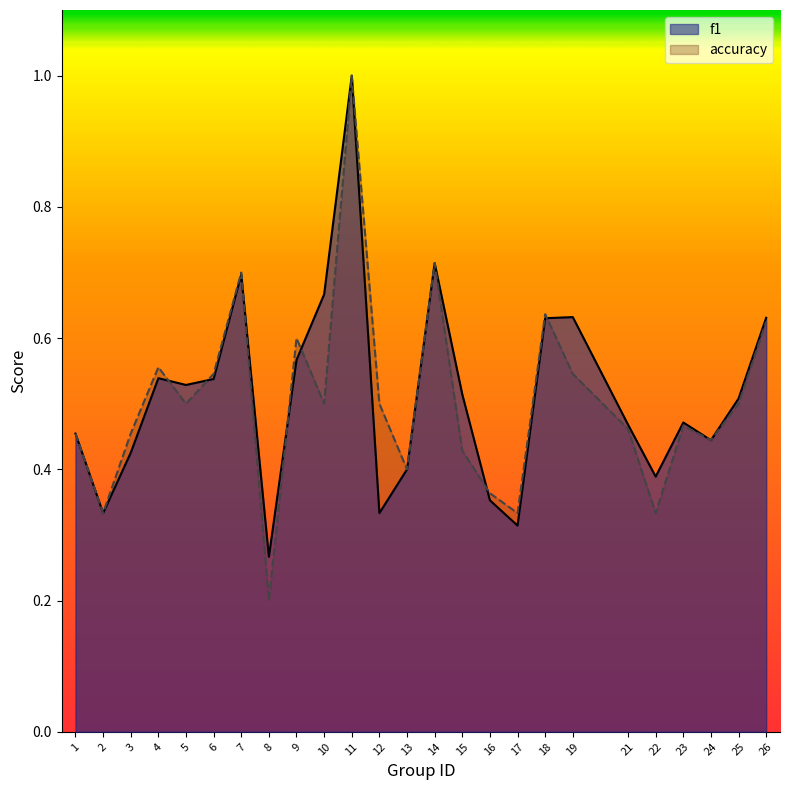

Which series has the largest total across all categories?

f1